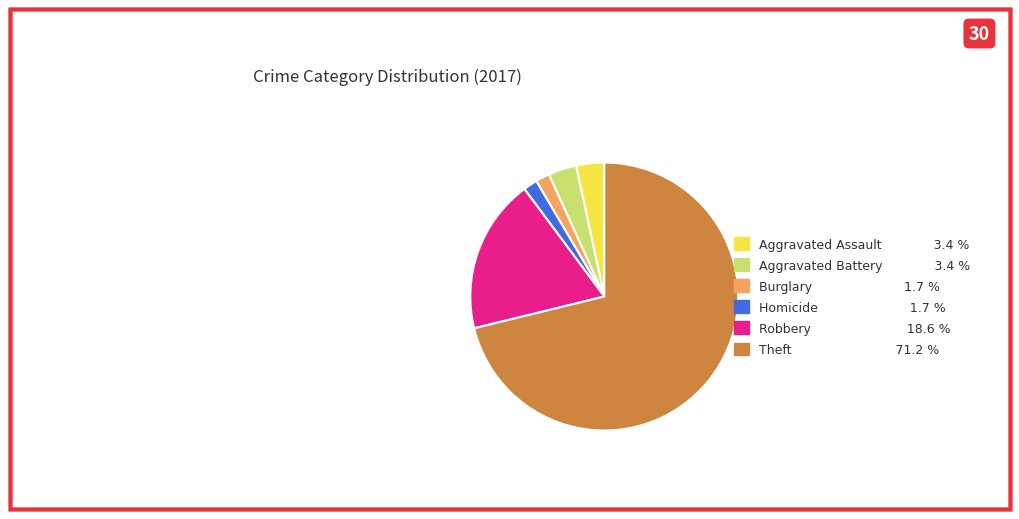

How many segments does this pie chart have?

6